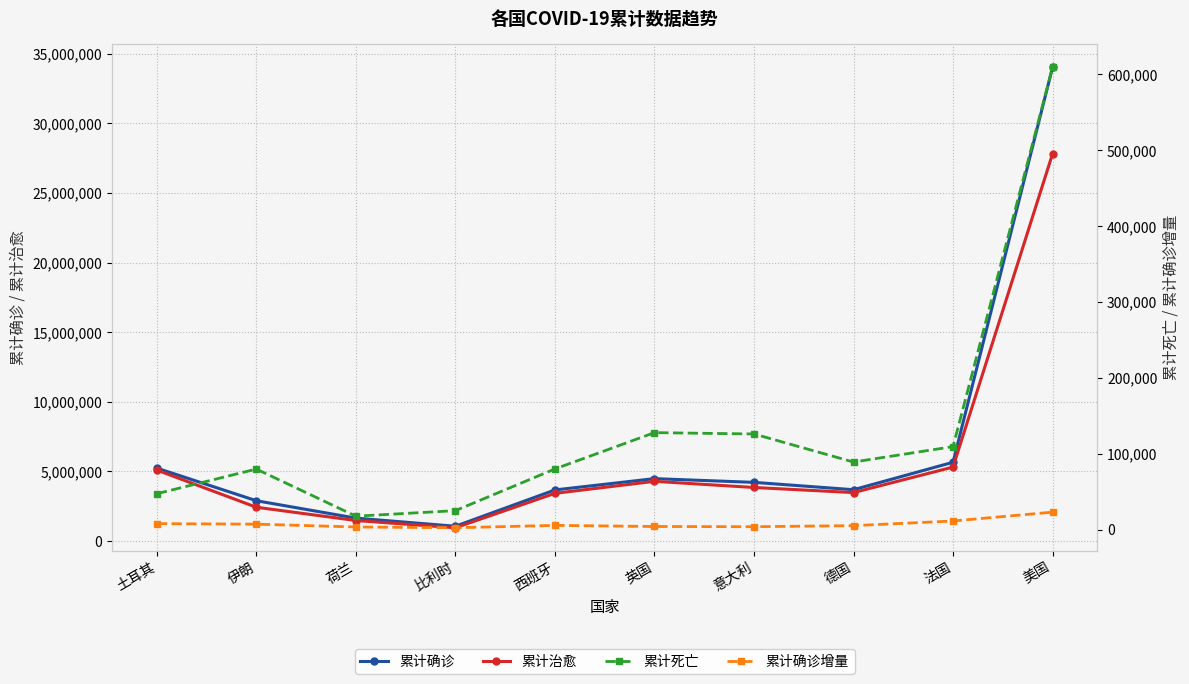

True or false: 累计治愈 and 累计死亡 intersect in this chart.

False